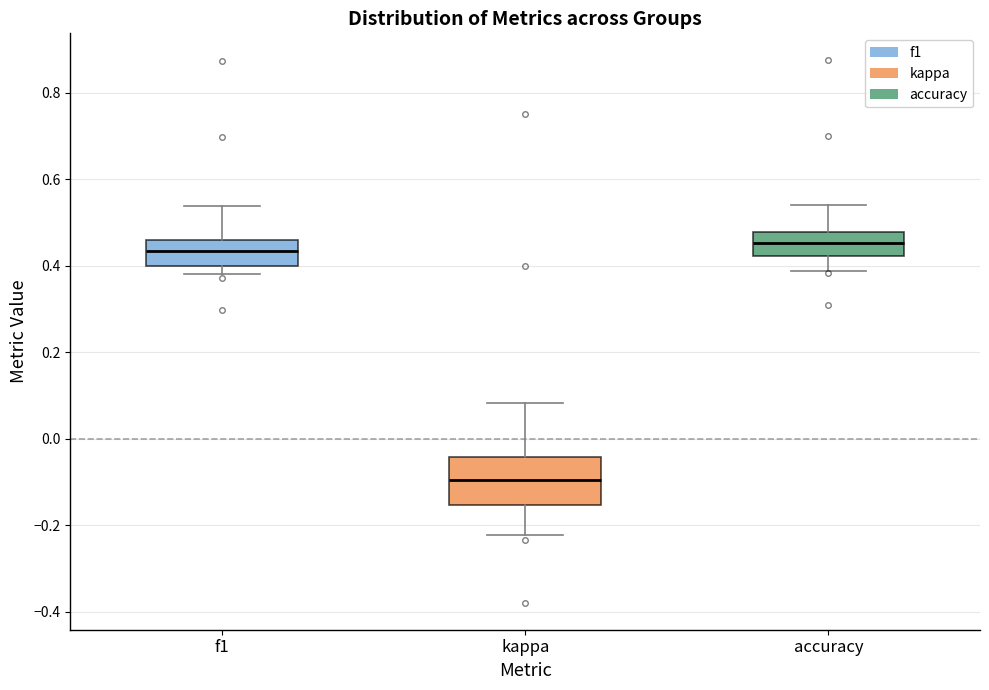

Reading left to right, transcribe this box plot: for each box, give where its median line is, the range the box spans, and where its two whiskers end, as read against the y-axis. The values are not printed on the chart, so give them approximately, as read against the axis.

f1: median 0.44, box 0.40 to 0.46, whiskers 0.38 to 0.54
kappa: median -0.10, box -0.16 to -0.04, whiskers -0.22 to 0.08
accuracy: median 0.46, box 0.42 to 0.48, whiskers 0.38 to 0.54